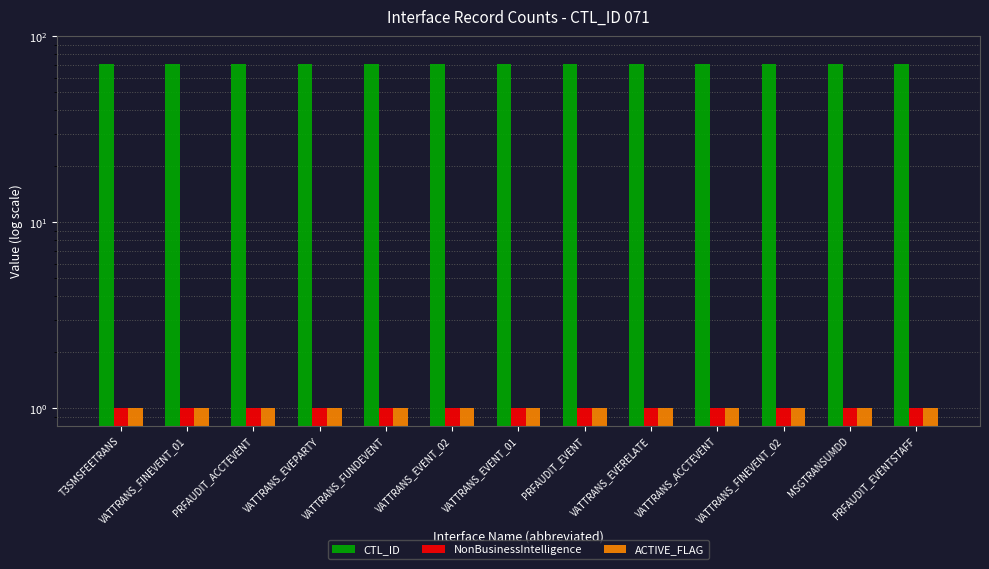

Is the value of NonBusinessIntelligence at VATTRANS_FUNDEVENT greater than the value of CTL_ID at VATTRANS_FINEVENT_02?

No